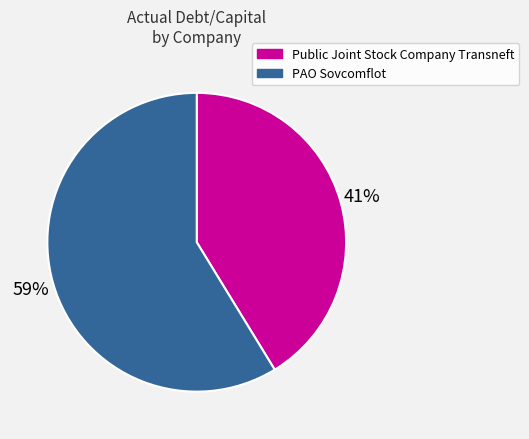

Rank the categories by value from lowest to highest.

Public Joint Stock Company Transneft, PAO Sovcomflot